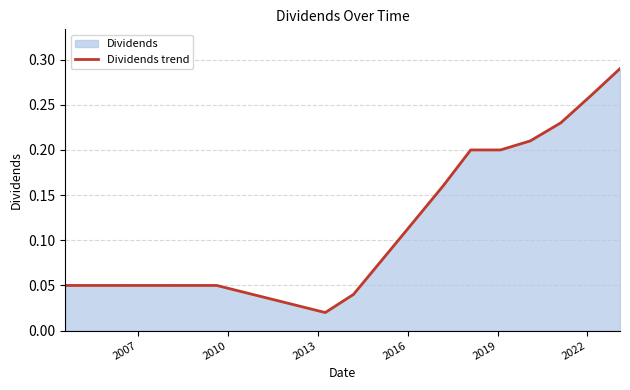

Reading left to right, list all the values displayed in this chart.

0.1	0.1	0.1	0.1	0.1	0.1	0.1	0.1	0.1	0.1	0.1	0.1	0.1	0.1	0.1	0.1	0.1	0.1	0.1	0.1	0.1	0.0	0.0	0.1	0.1	0.2	0.2	0.2	0.2	0.2	0.3	0.3